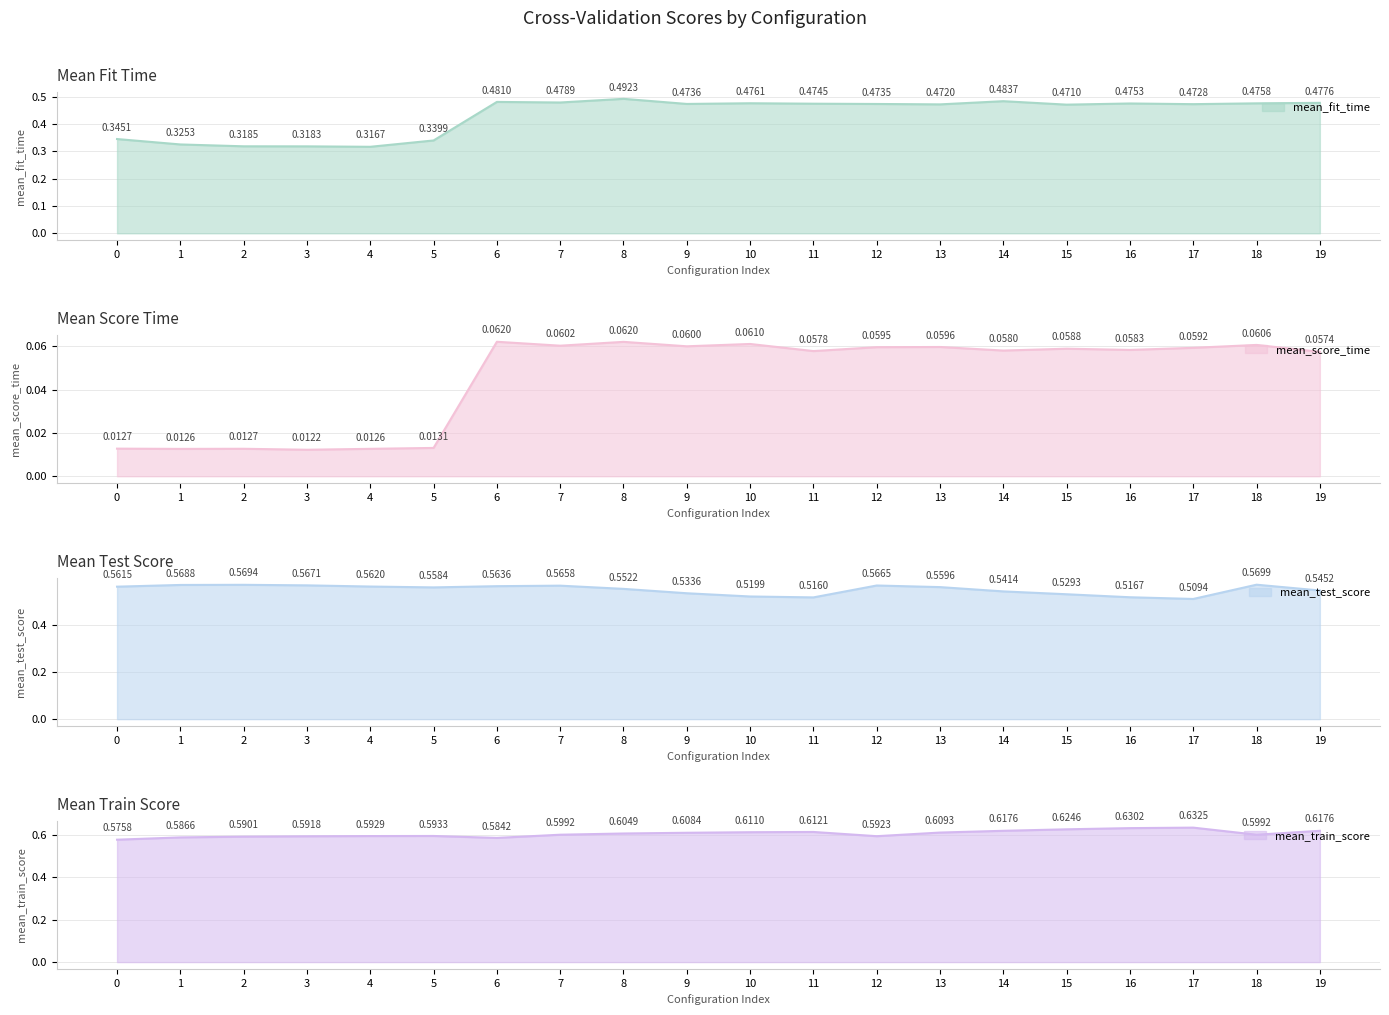

How many interior local peaks does the mean_train_score series have?

3